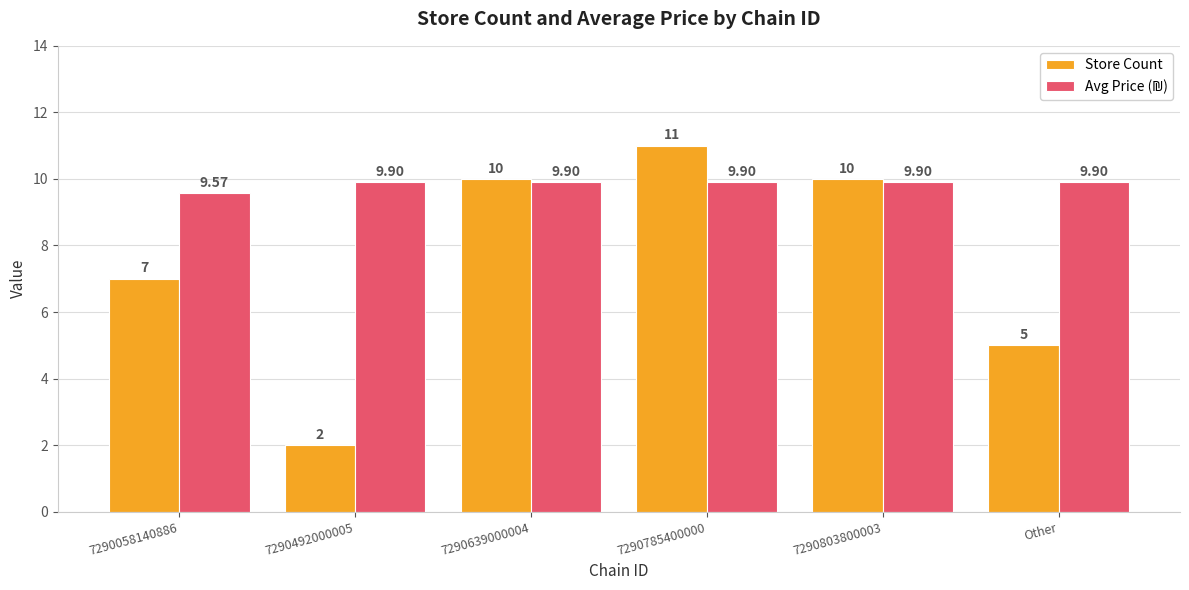

Which series has the widest spread of values?

Store Count